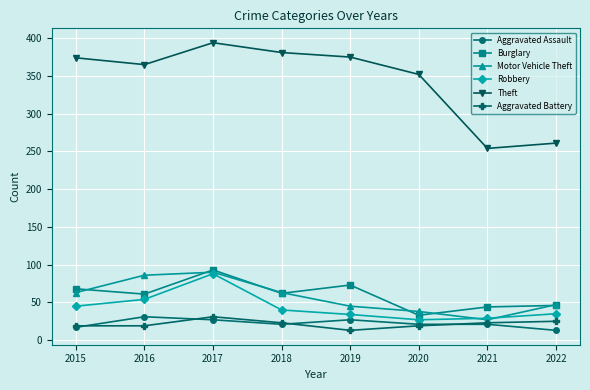

At 2019, list the series in order from largest to smallest.

Theft, Burglary, Motor Vehicle Theft, Robbery, Aggravated Assault, Aggravated Battery